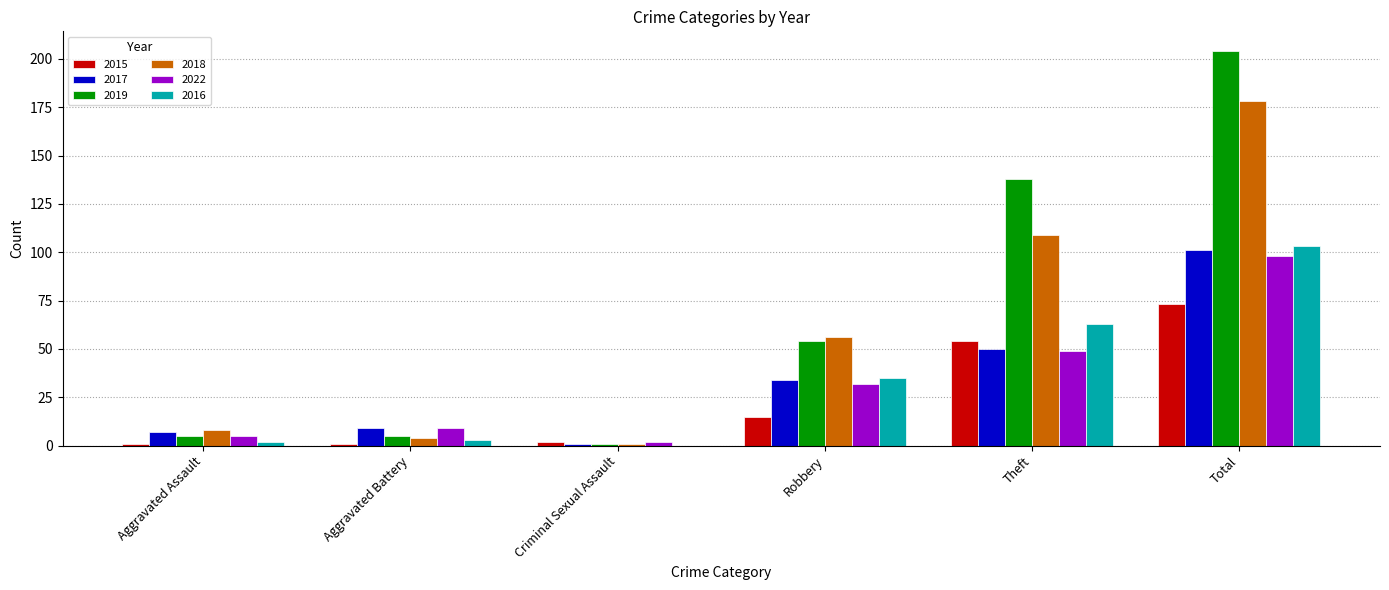

Where is 2016 nearest to the value 51?

Theft